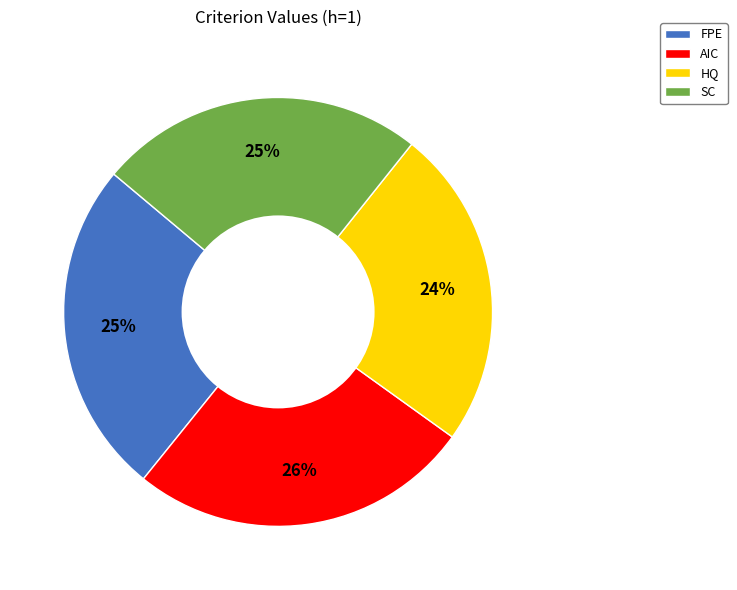

Approximately how many times larger is the value at AIC compared to FPE?

1.0